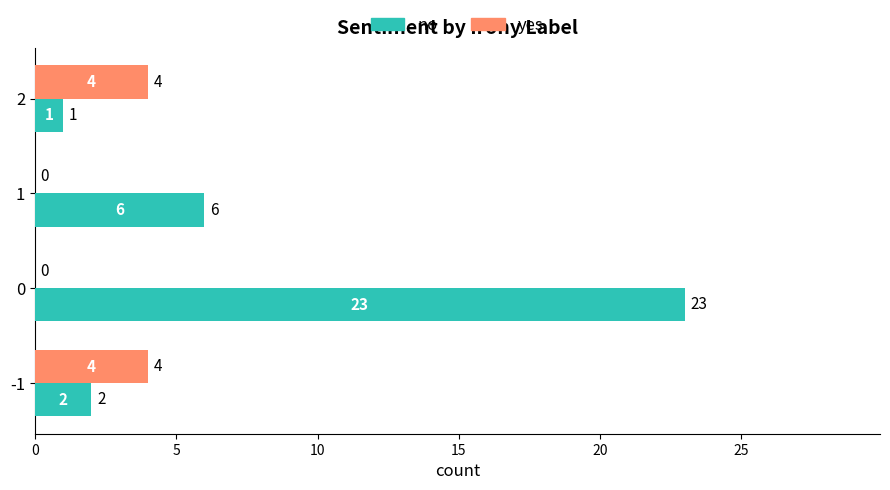

Which series changed the most between 1 and 2?

no